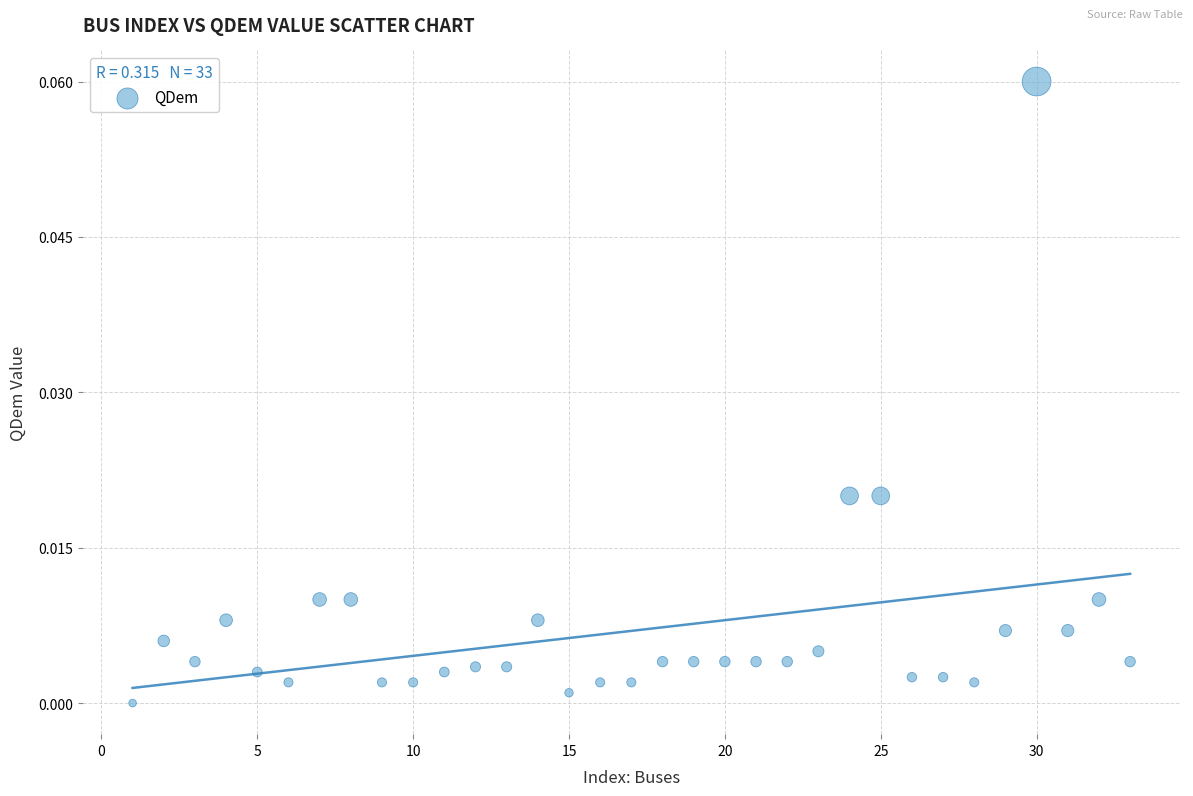

What is the range of X values (max minus min)?

32.0